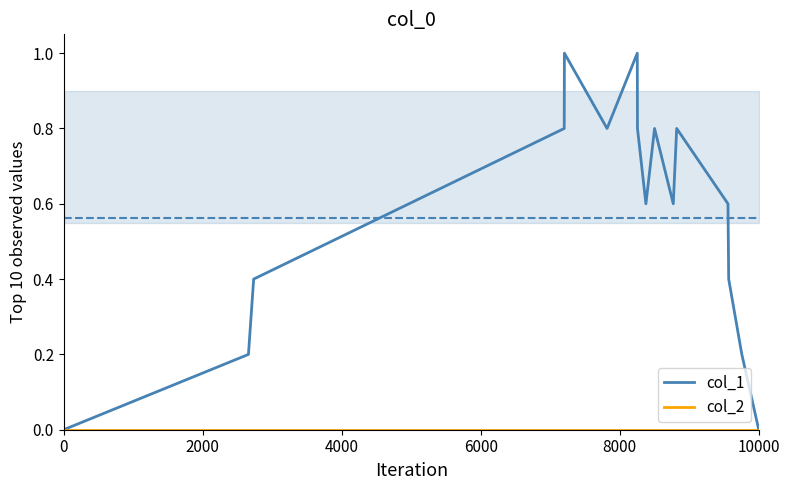

Reading right to left, what are all the values shown in this chart?

col_1: 0.0	0.2	0.4	0.6	0.8	0.6	0.8	0.6	0.8	1.0	0.8	1.0	0.8	0.4	0.2	0.0
col_2: 0.0	0.0	0.0	0.0	0.0	0.0	0.0	0.0	0.0	0.0	0.0	0.0	0.0	0.0	0.0	0.0